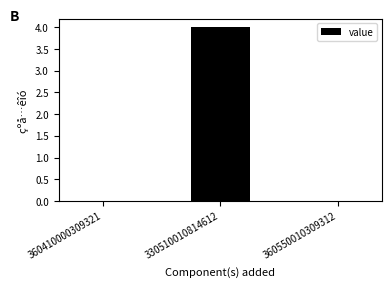

Between 330510010814612 and 360550010309312, which is larger?

330510010814612